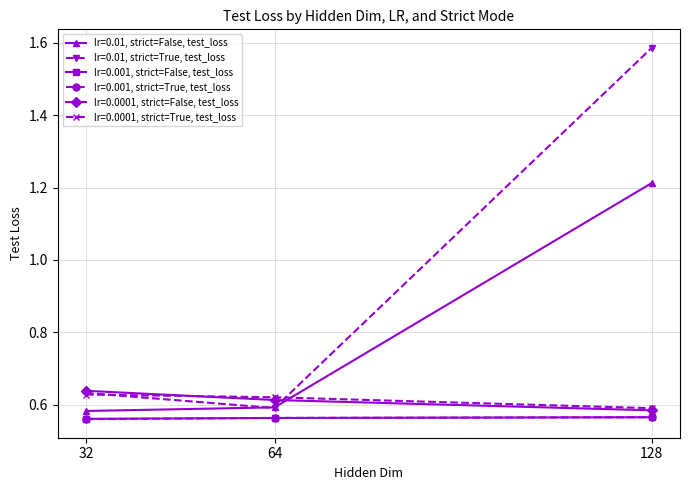

Does the chart display data point markers on the line(s)?

Yes